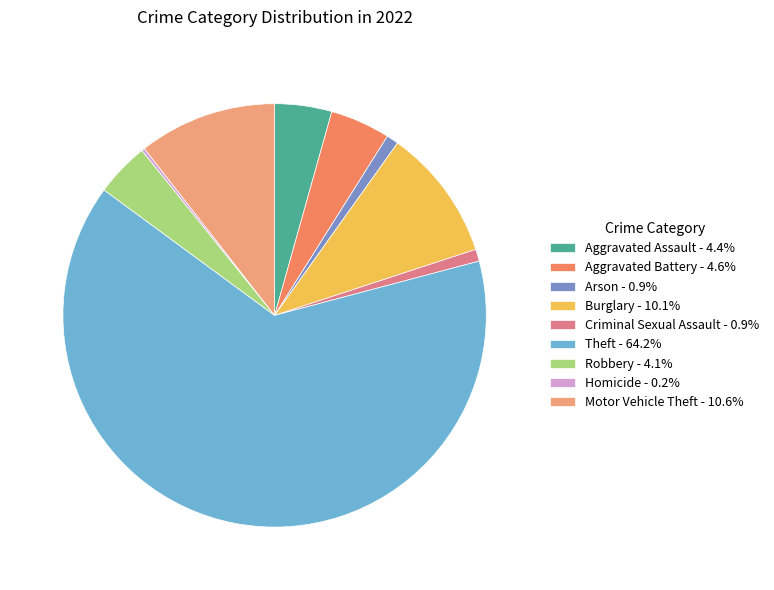

Between Aggravated Battery and Motor Vehicle Theft, which is larger?

Motor Vehicle Theft